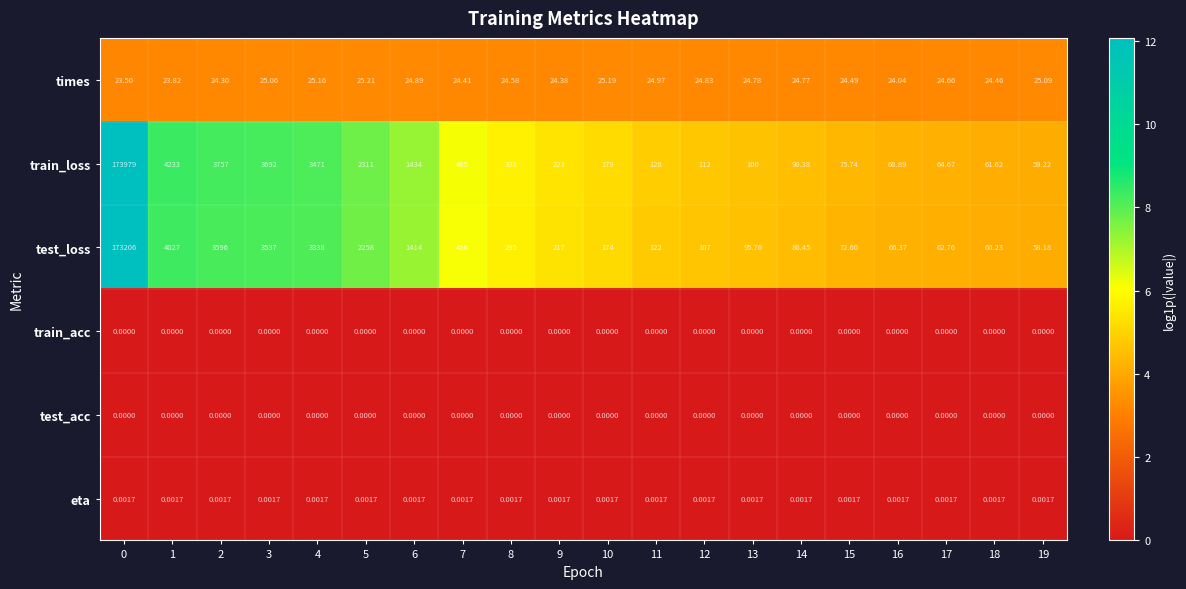

Which series has the largest total across all categories?

train_loss